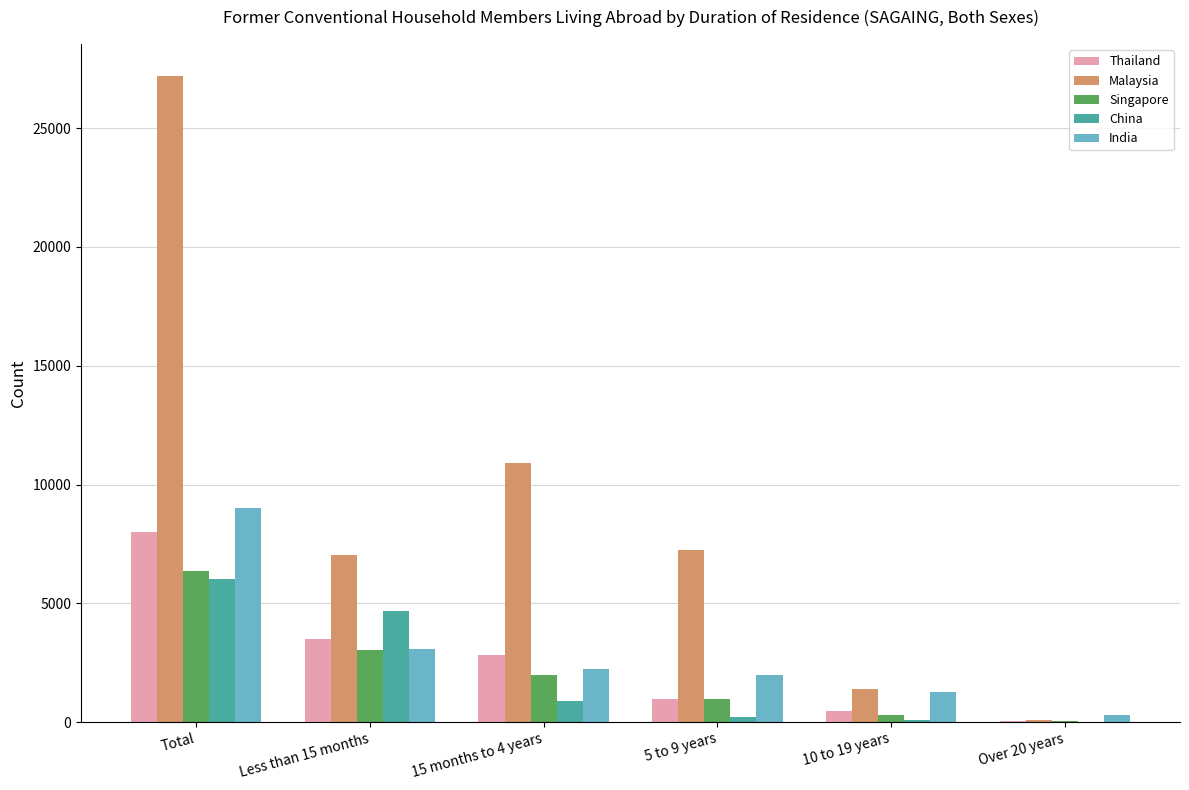

At which label does Singapore first exceed 1981?

Total